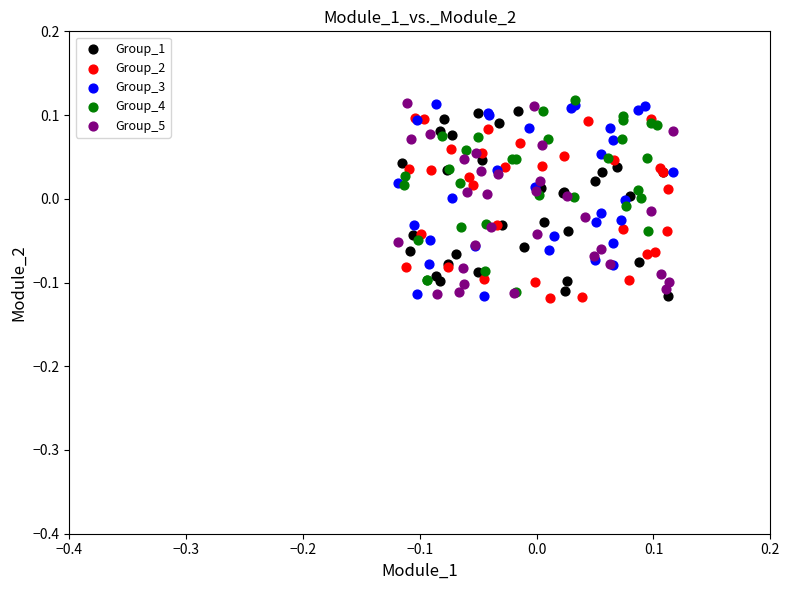

What are all the series names shown in the legend?

Group_1, Group_2, Group_3, Group_4, Group_5